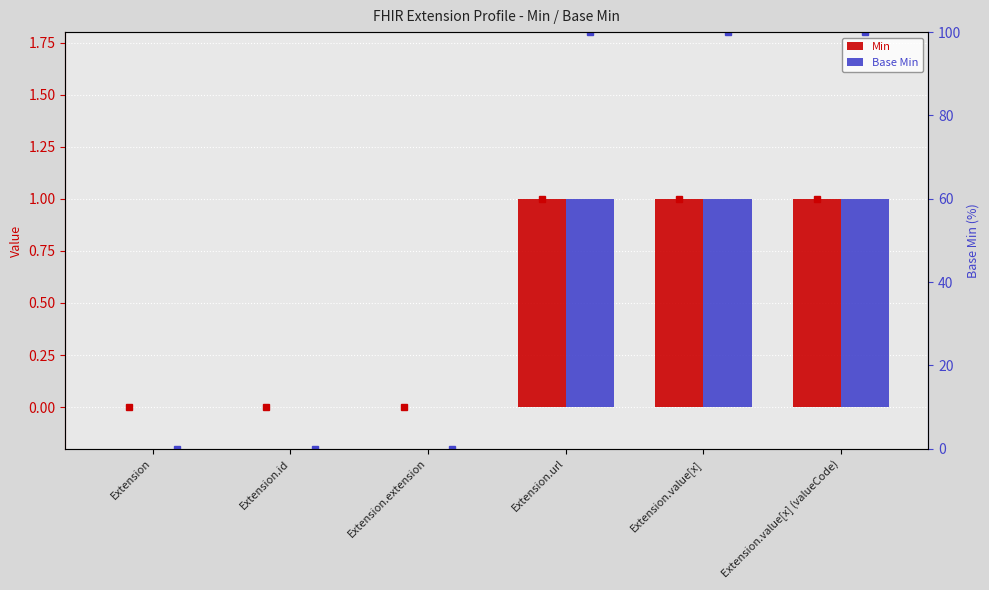

What are all the series names shown in the legend?

Min, Base Min